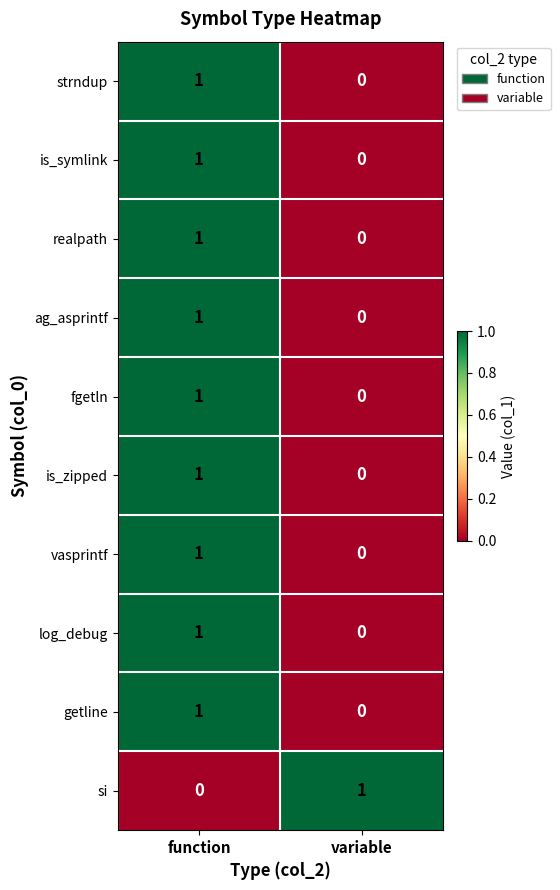

Reading left to right, transcribe all the data shown in this chart.

strndup: function=1	variable=0
is_symlink: function=1	variable=0
realpath: function=1	variable=0
ag_asprintf: function=1	variable=0
fgetln: function=1	variable=0
is_zipped: function=1	variable=0
vasprintf: function=1	variable=0
log_debug: function=1	variable=0
getline: function=1	variable=0
si: function=0	variable=1